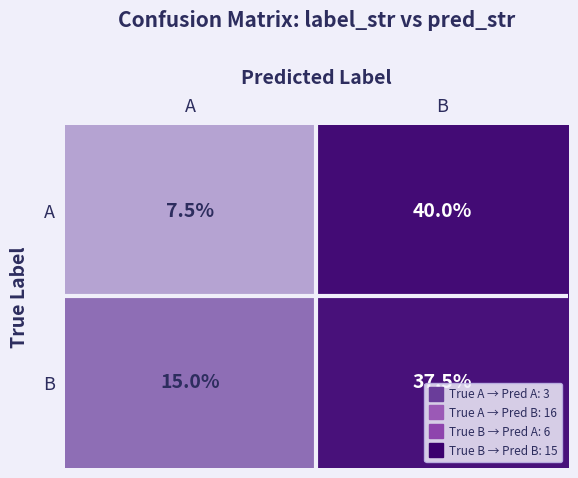

What is the approximate value of A at B?

40.0